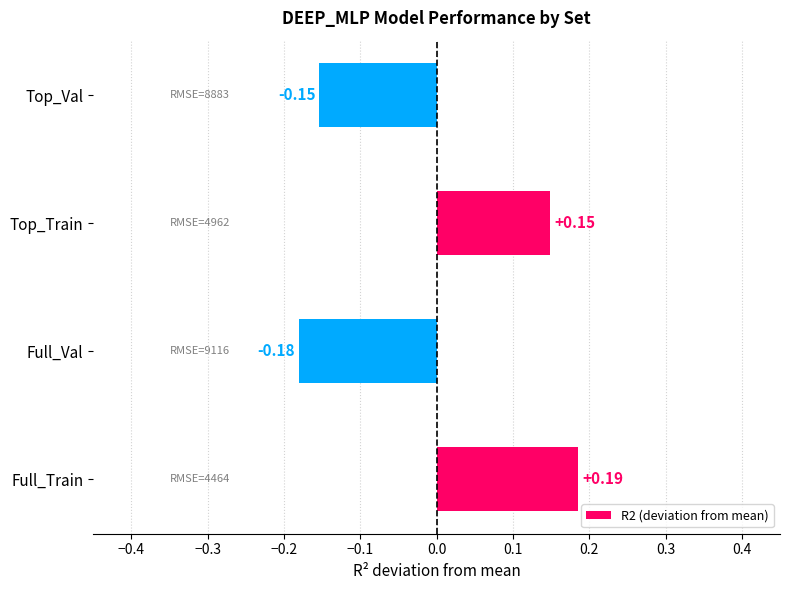

What is the difference between the maximum and minimum values?

0.4